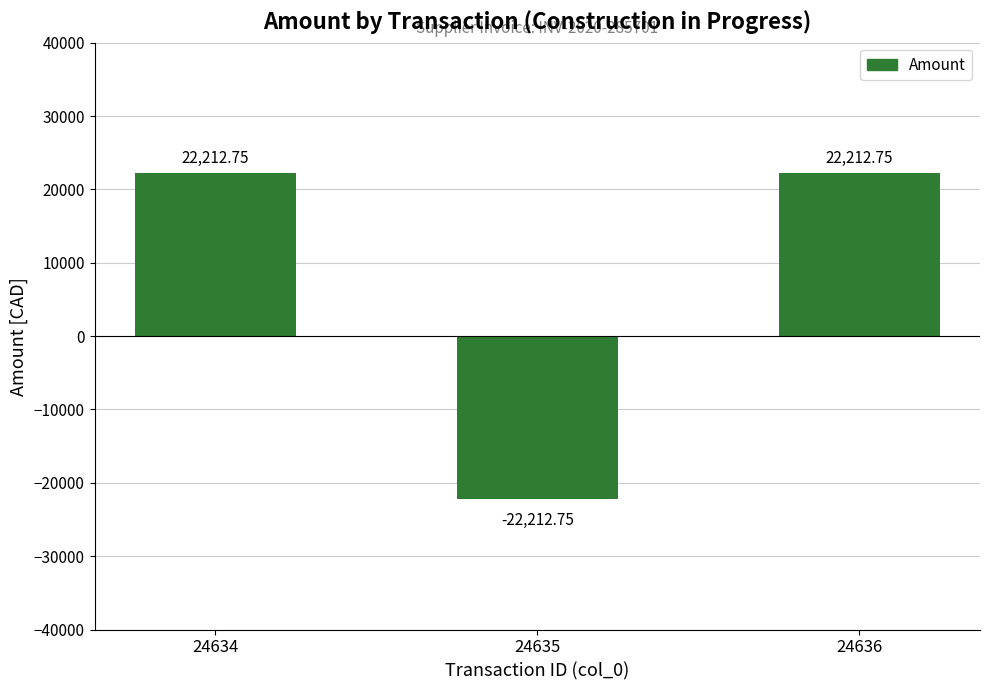

The chart shows a value of 22212.8 at 24634. True or false?

True